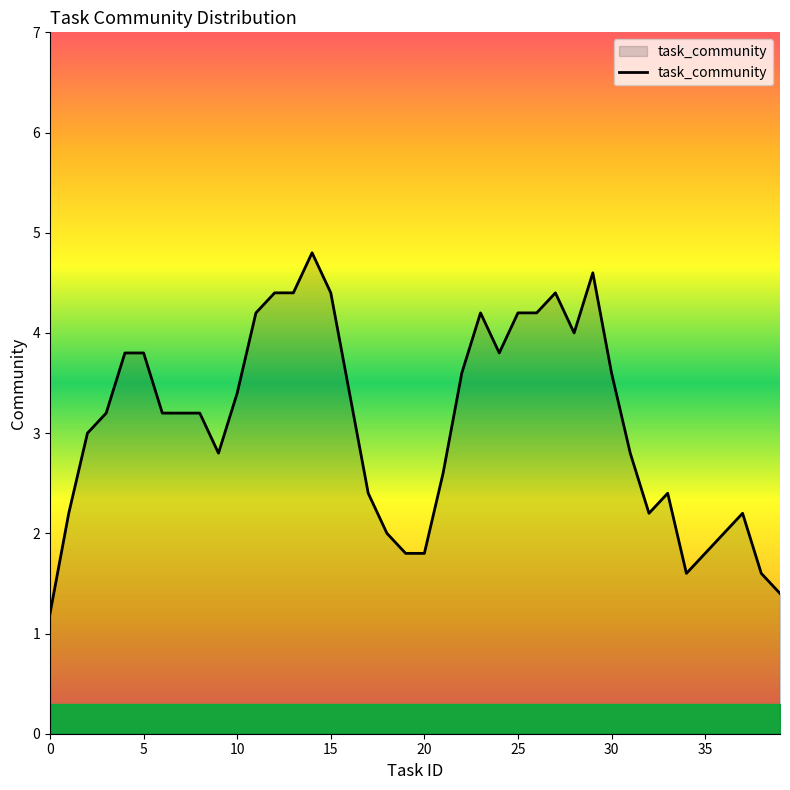

What is the minimum value shown in the chart?

1.2